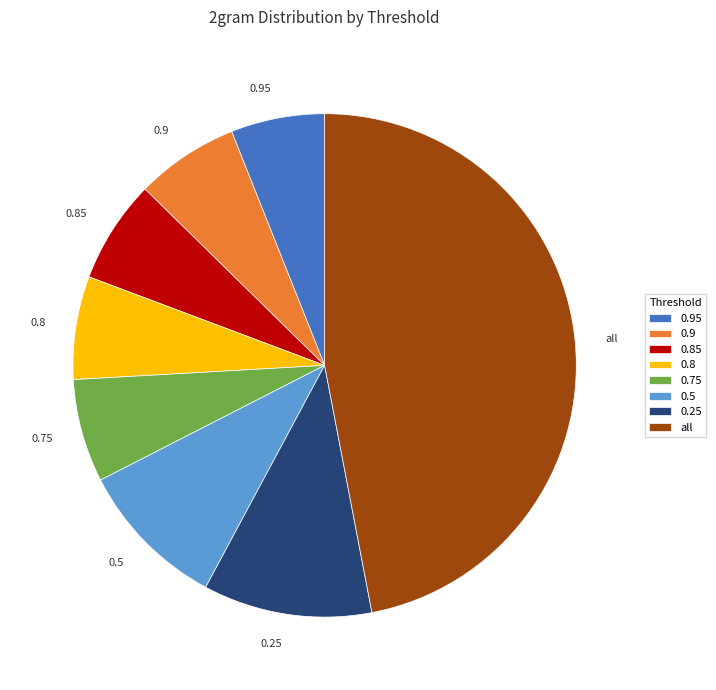

What is the ratio of the value at 0.75 to the value at 0.5?

0.7